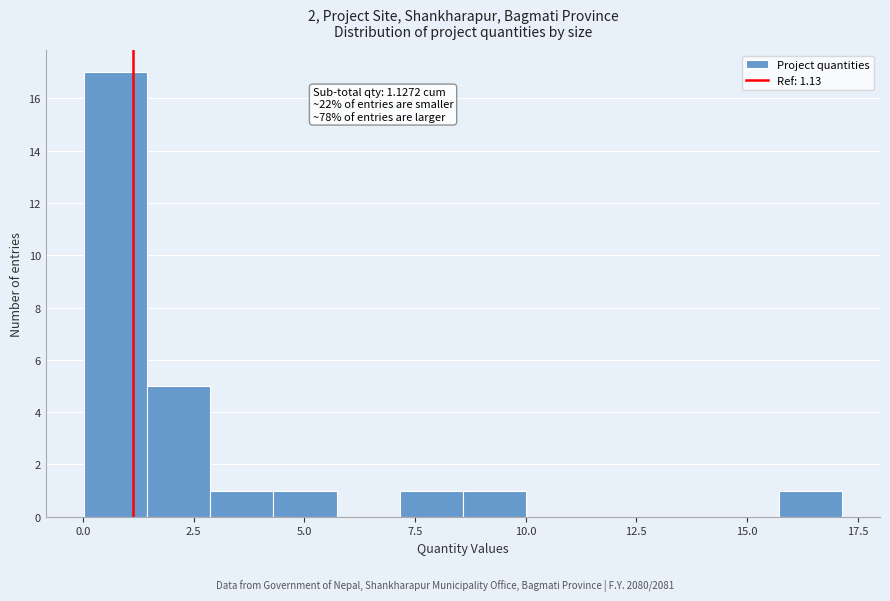

Around what value on the x-axis is the tallest bar? Give the approximate position of its centre, as read against the axis.

0.5